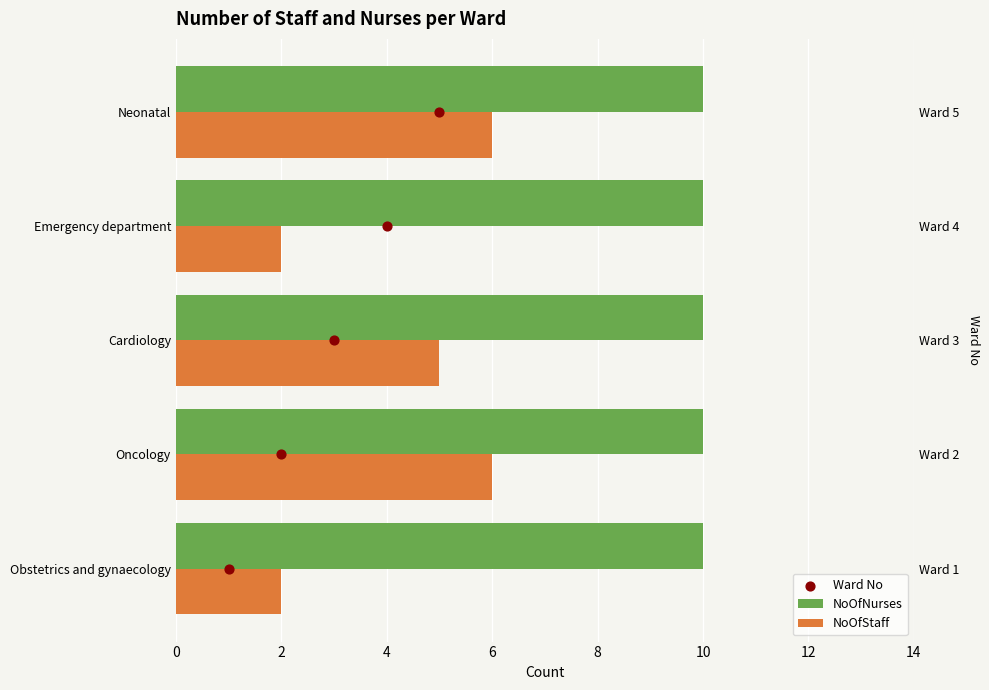

Which series has the largest Y range (max minus min)?

NoOfStaff